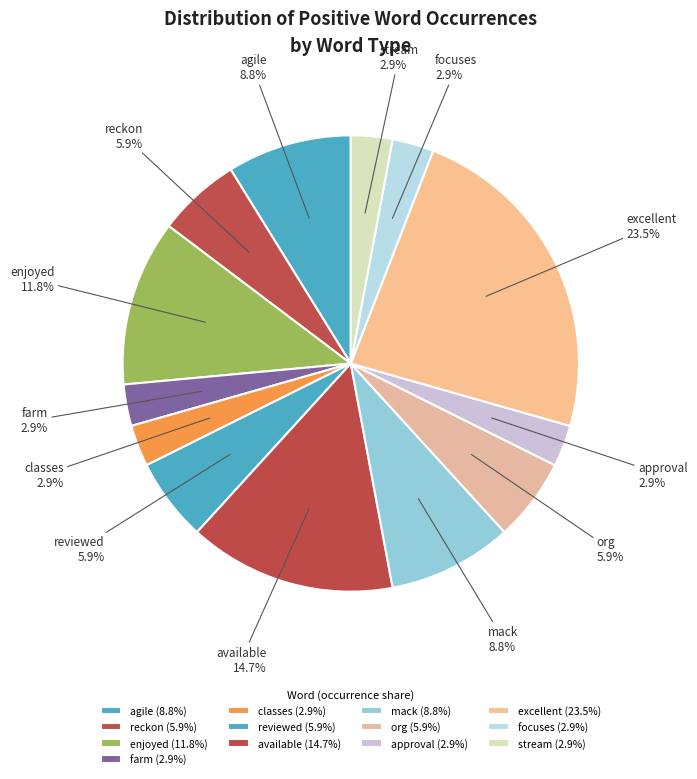

To the nearest percent, what is the difference between the largest and smallest slice percentages?

21%